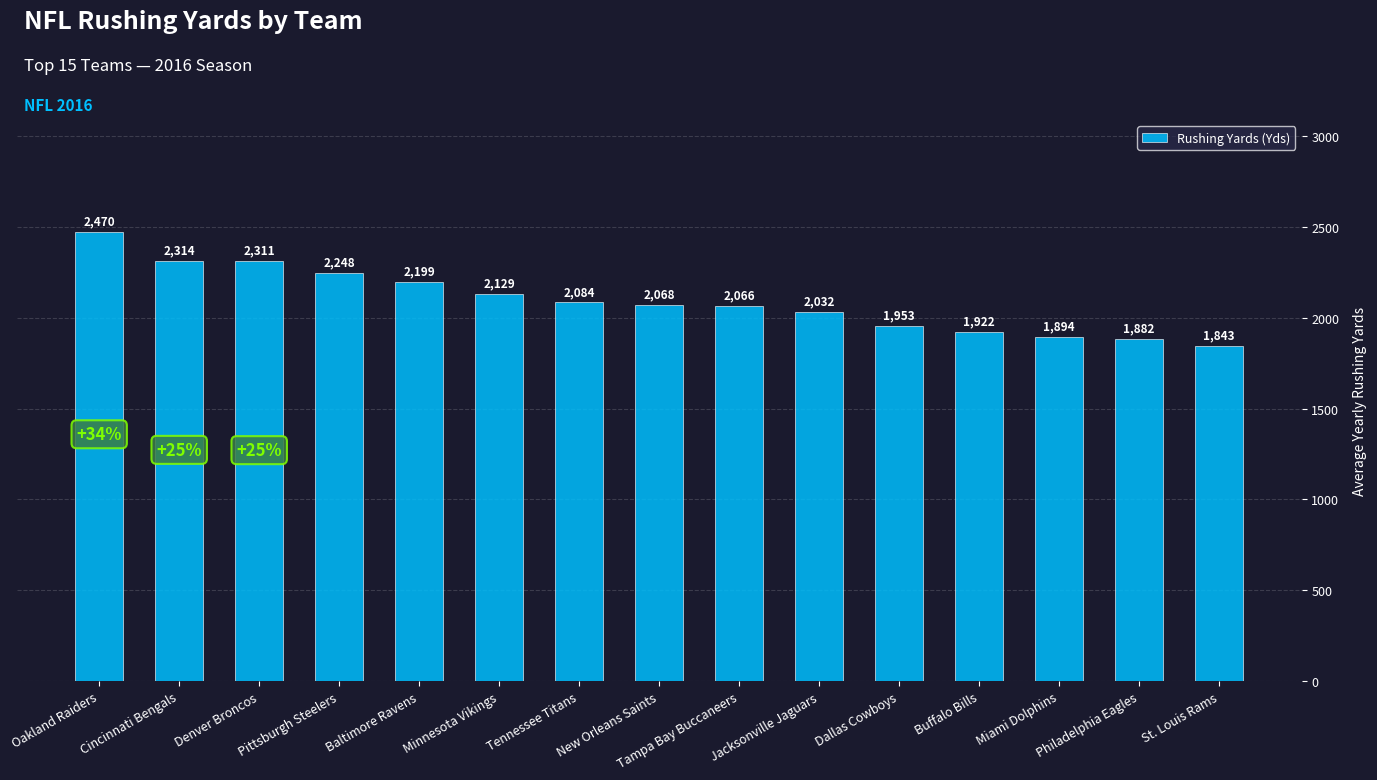

What is the change in value from New Orleans Saints to Buffalo Bills?

-146